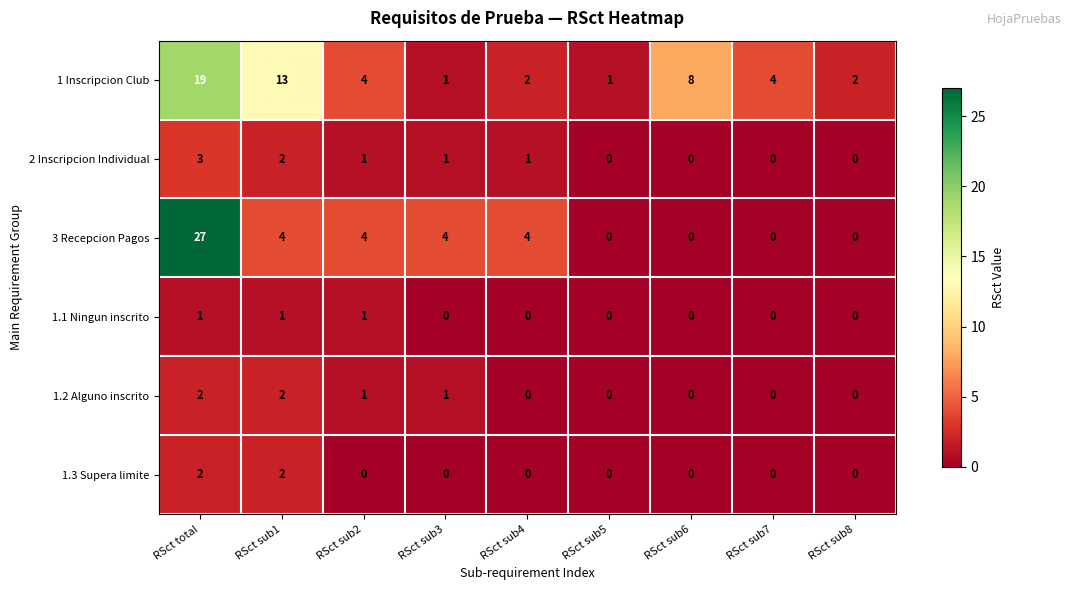

Between RSct sub1 and RSct sub3, which series saw the biggest shift?

1 Inscripcion Club